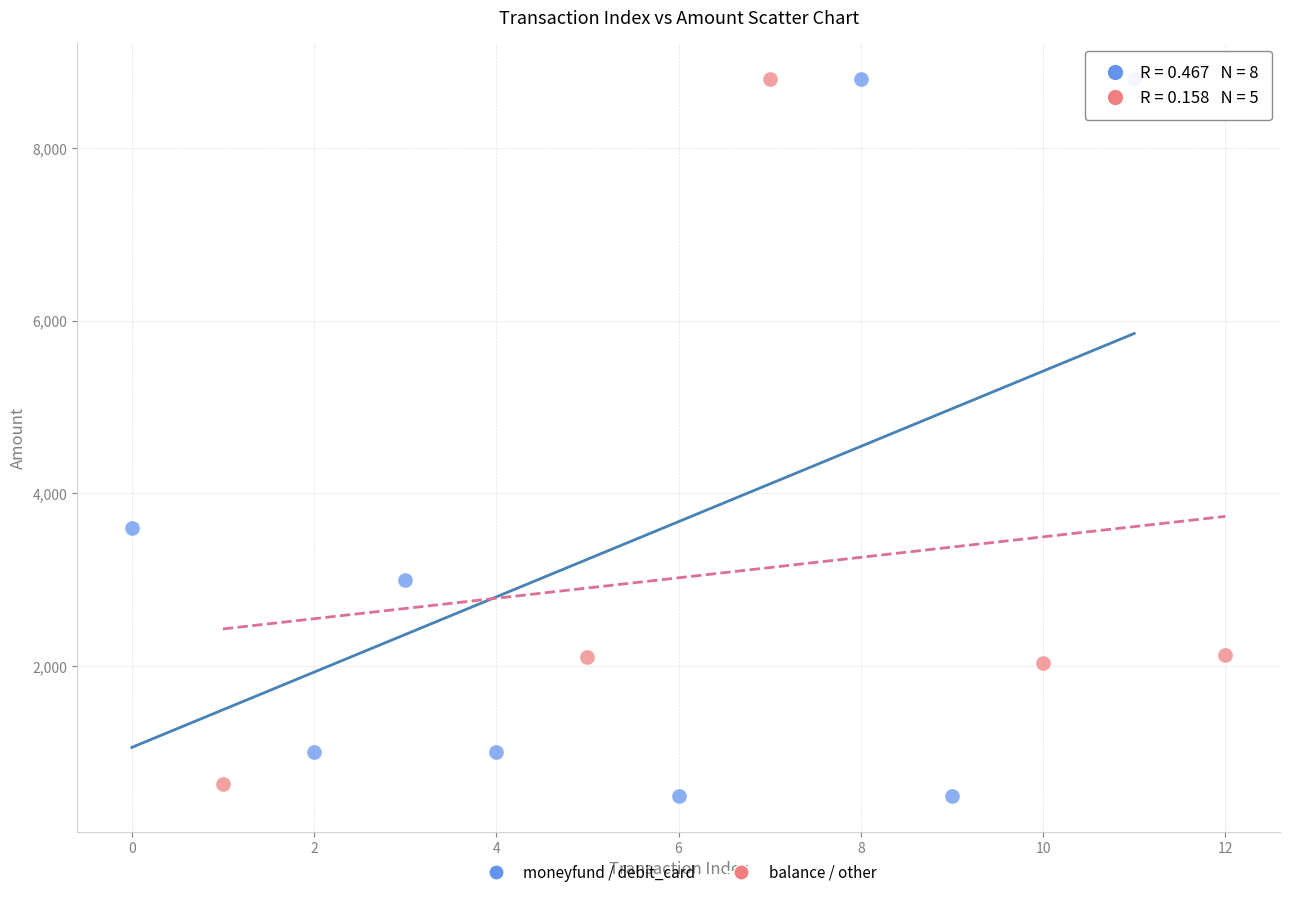

What are all the series names shown in the legend?

moneyfund / debit_card, balance / other